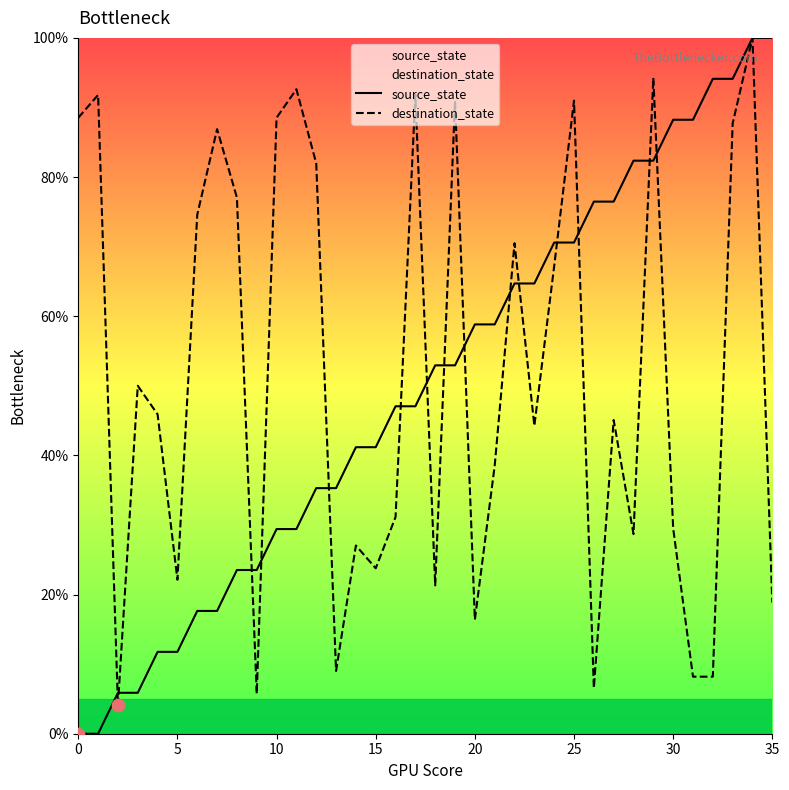

Which series has the largest total across all categories?

destination_state